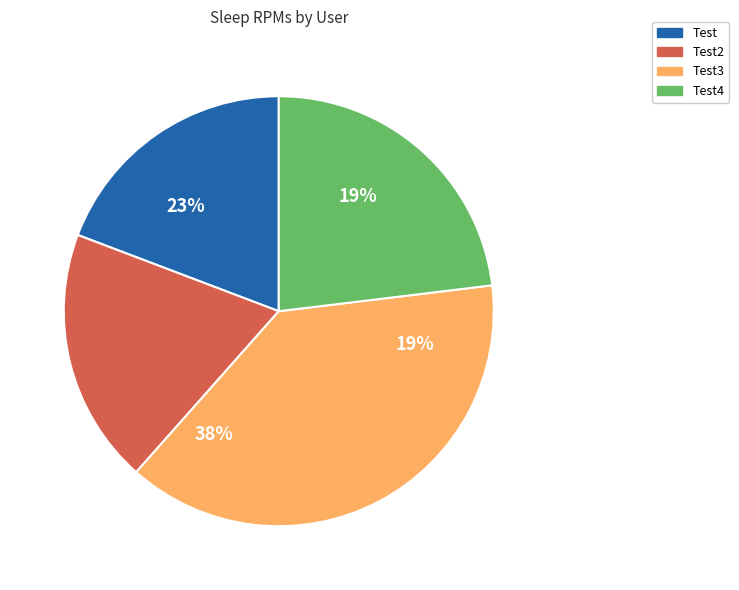

Approximately how many times larger is the value at Test3 compared to Test2?

2.0